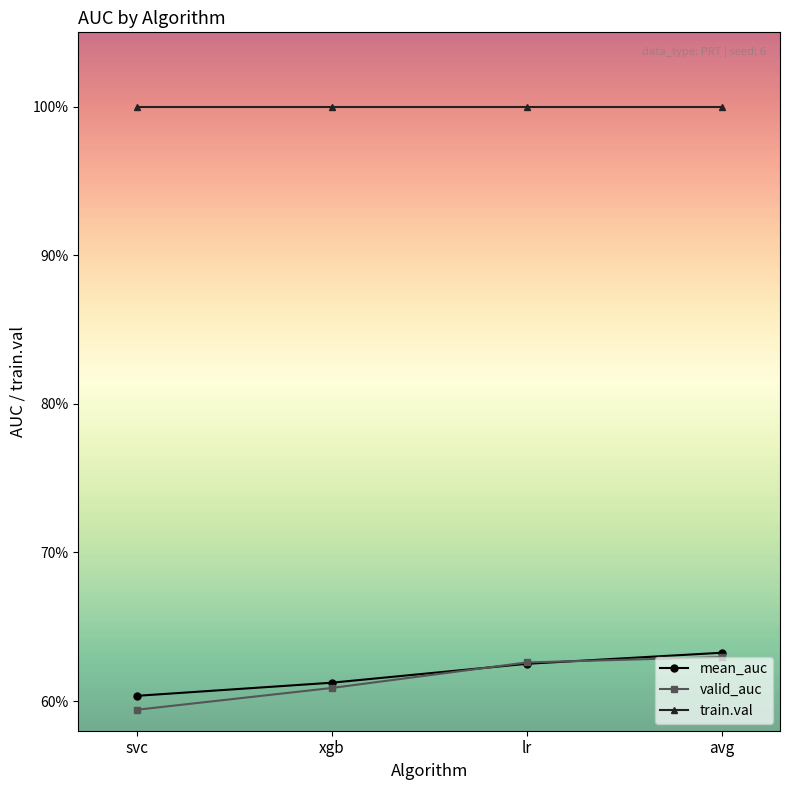

Reading right to left, list all the values displayed in this chart.

mean_auc: 0.6	0.6	0.6	0.6
valid_auc: 0.6	0.6	0.6	0.6
train.val: 1.0	1.0	1.0	1.0